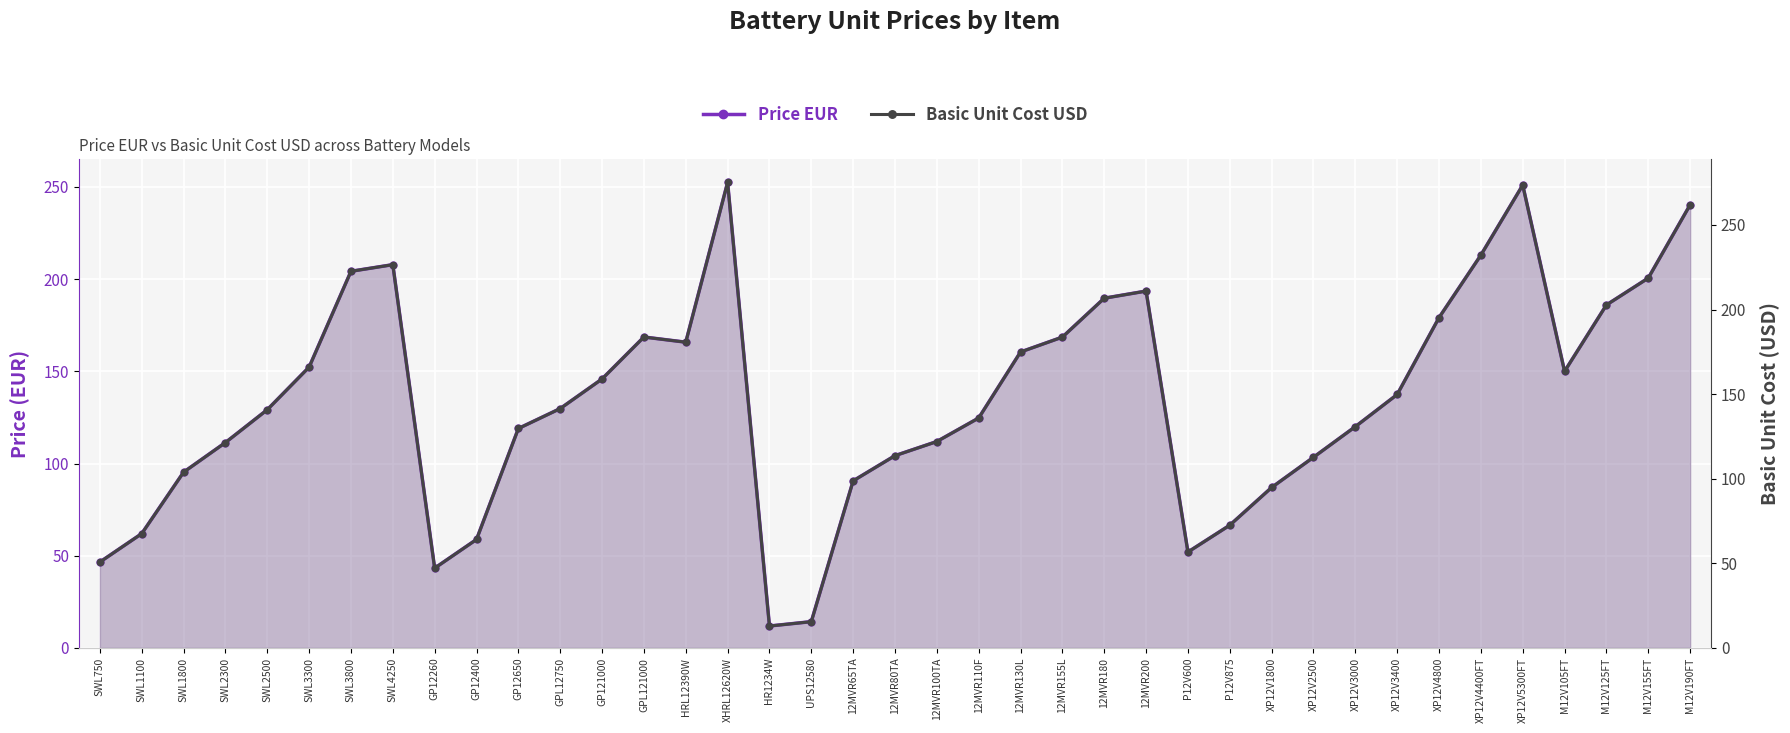

Which category has the highest value across all series?

XHRL12620W